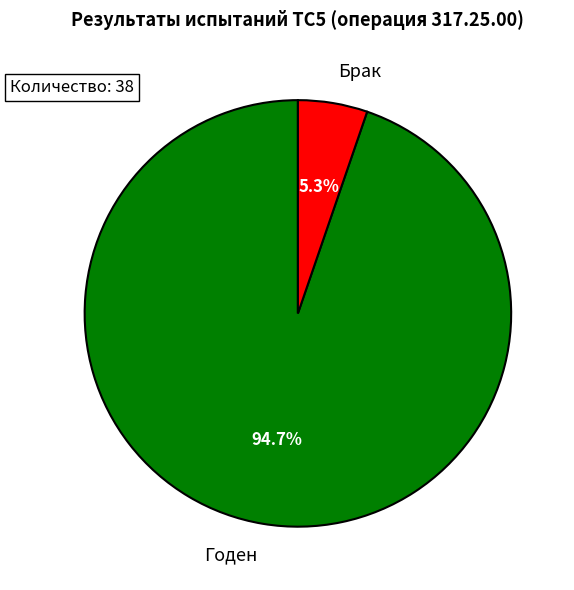

Rank the categories by value from highest to lowest.

Годен, Брак